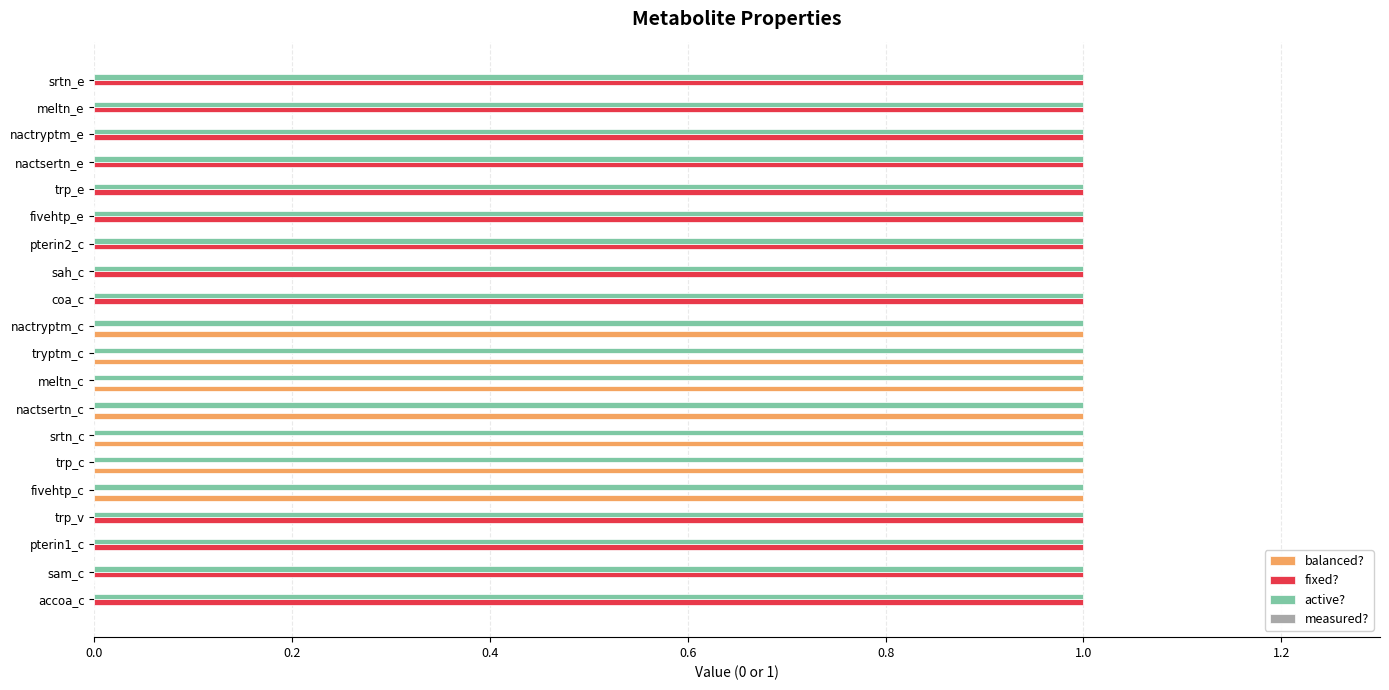

True or false: fixed? has a value of 0 at trp_c.

True